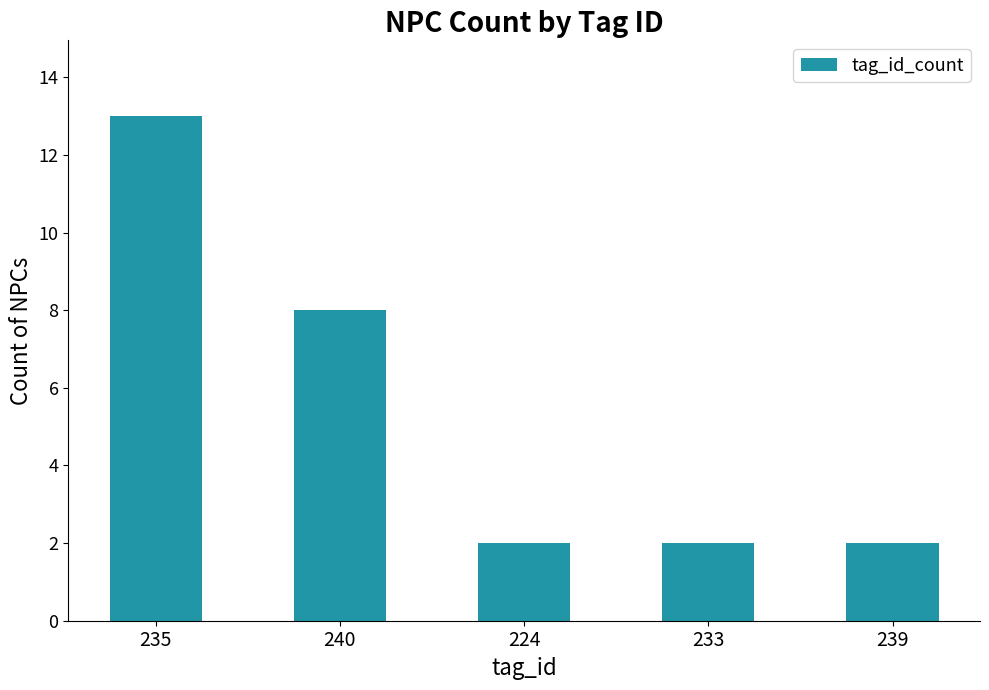

Is it true that the value at 224 is 0?

False